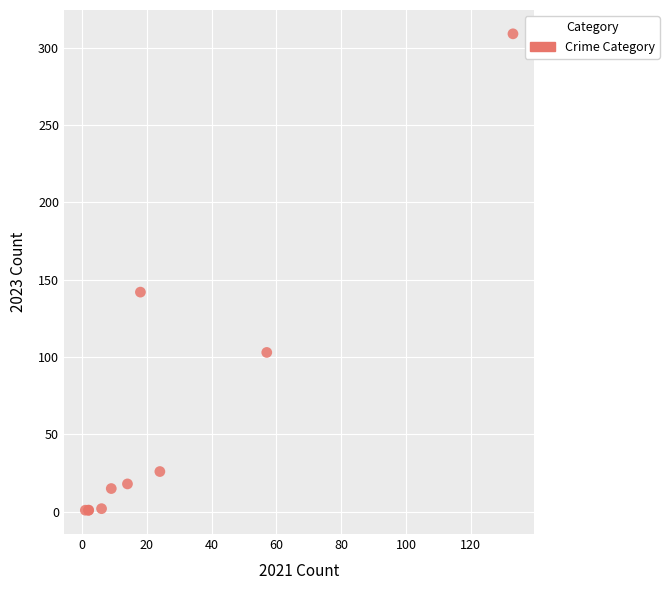

What Y value in the scatter plot is closest to 155?

142